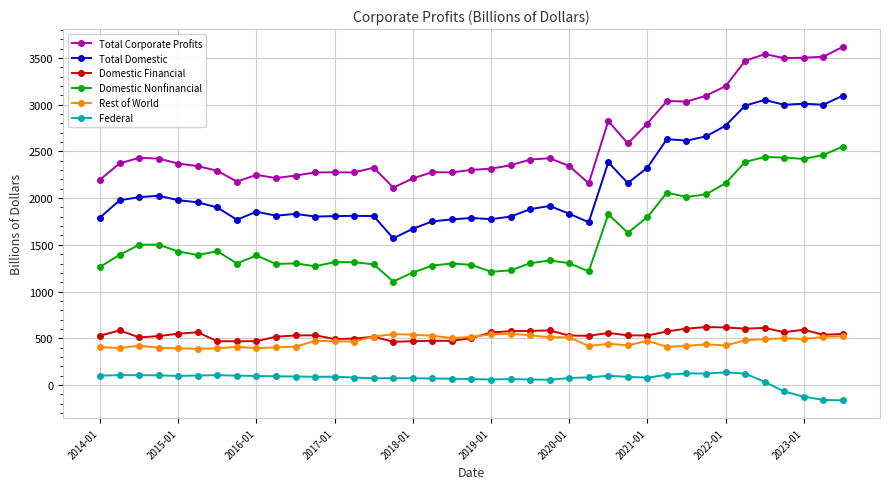

How many distinct data groups are displayed?

6